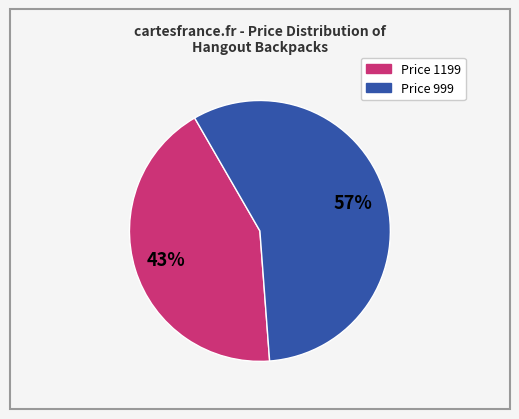

To the nearest percent, what is the average slice percentage?

50%